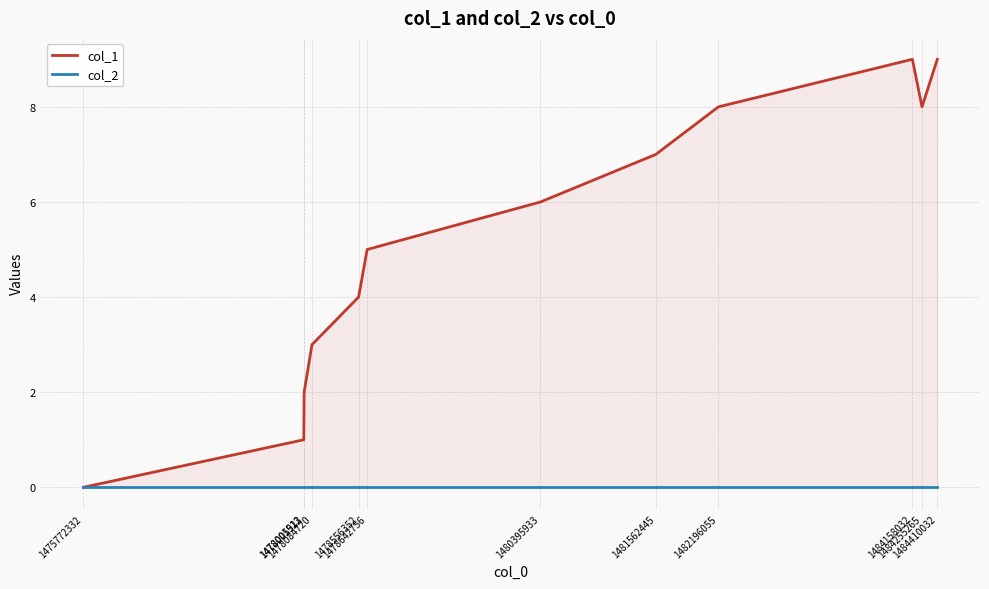

Which has a higher value, 1480395933 or 1484158032?

1484158032